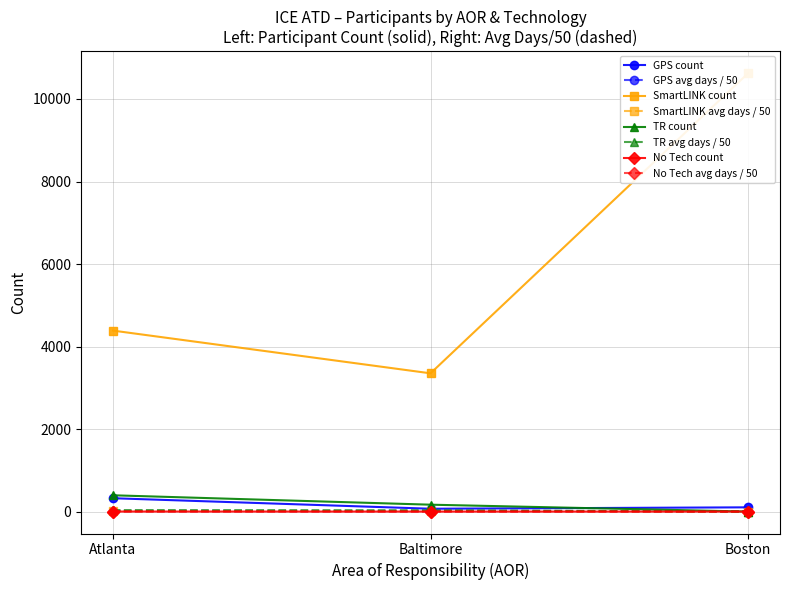

Rank the series at Atlanta from lowest to highest value.

No Tech, GPS, TR, SmartLINK